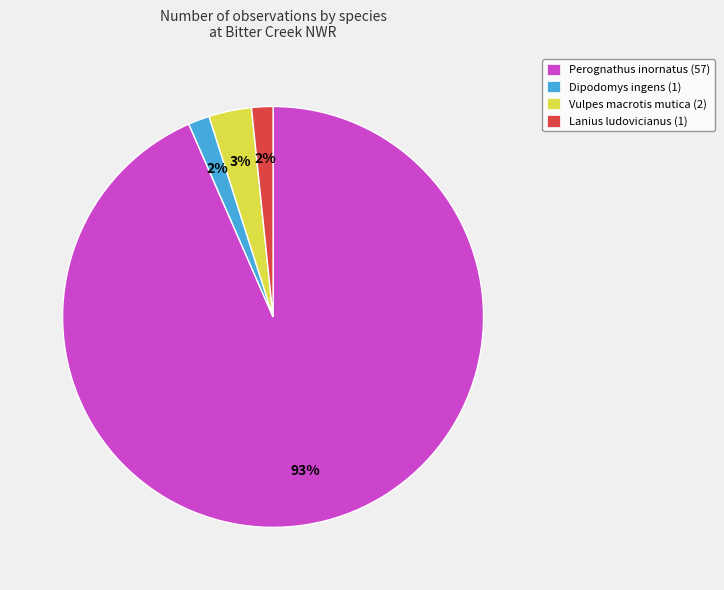

What is the largest slice in the pie chart?

Perognathus inornatus (57)